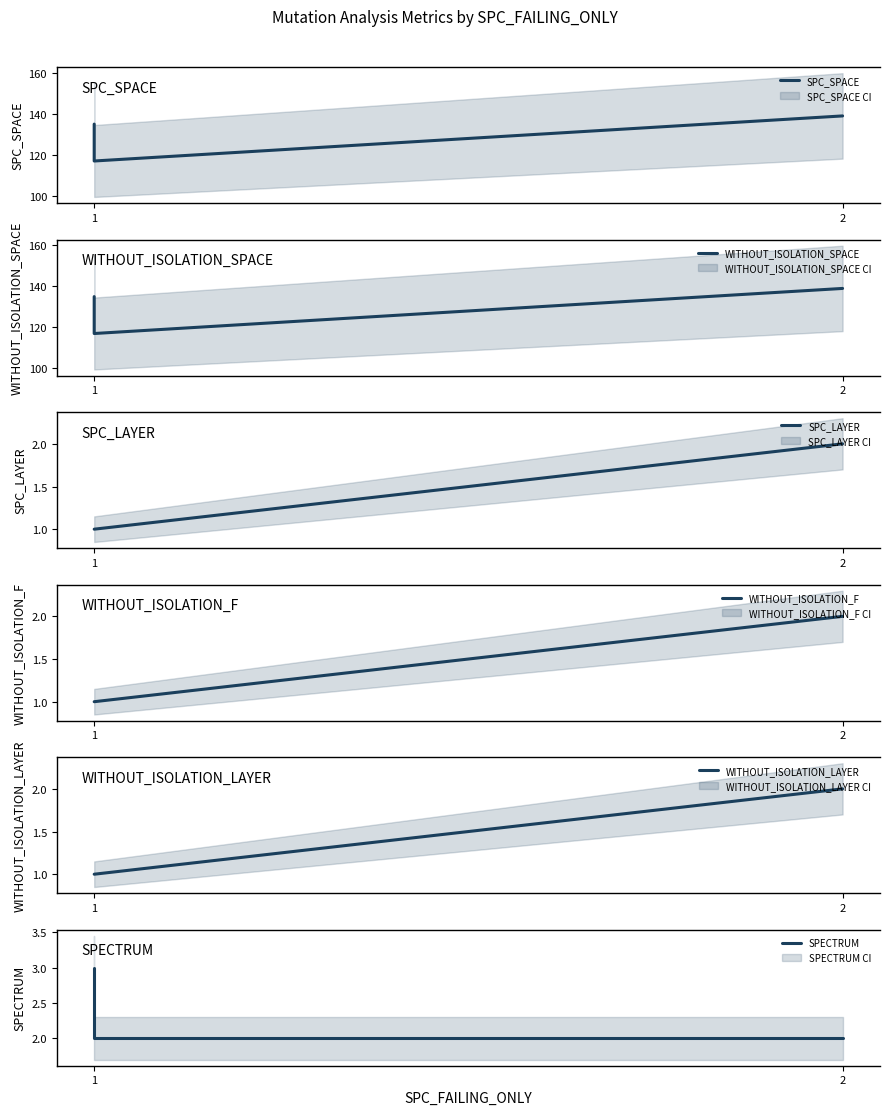

Which has a higher value, 1 or 2?

2